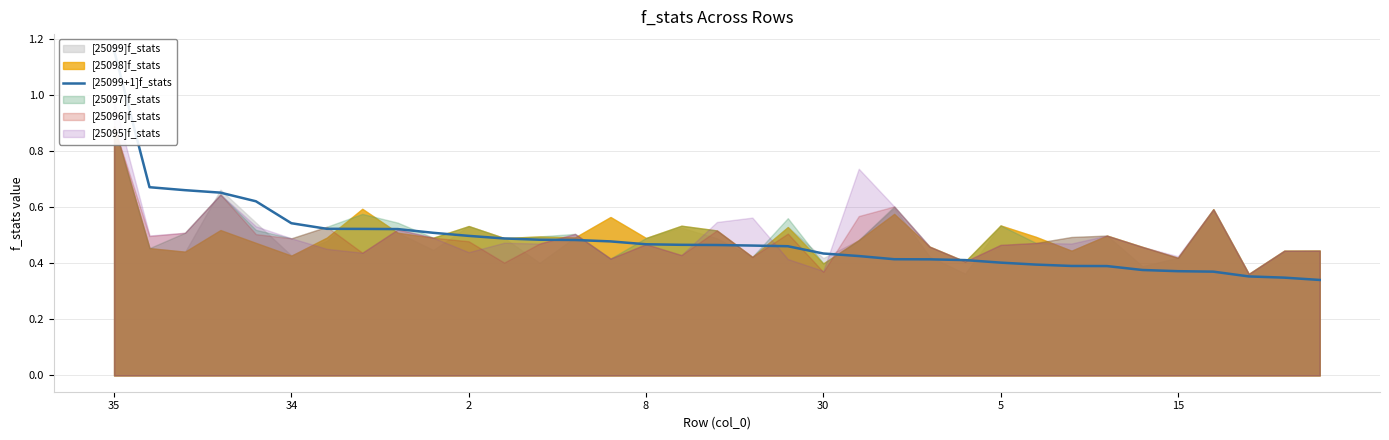

Reading left to right, what are all the values shown in this chart?

1.2	0.7	0.7	0.7	0.6	0.5	0.5	0.5	0.5	0.5	0.5	0.5	0.5	0.5	0.5	0.5	0.5	0.5	0.5	0.5	0.4	0.4	0.4	0.4	0.4	0.4	0.4	0.4	0.4	0.4	0.4	0.4	0.4	0.3	0.3